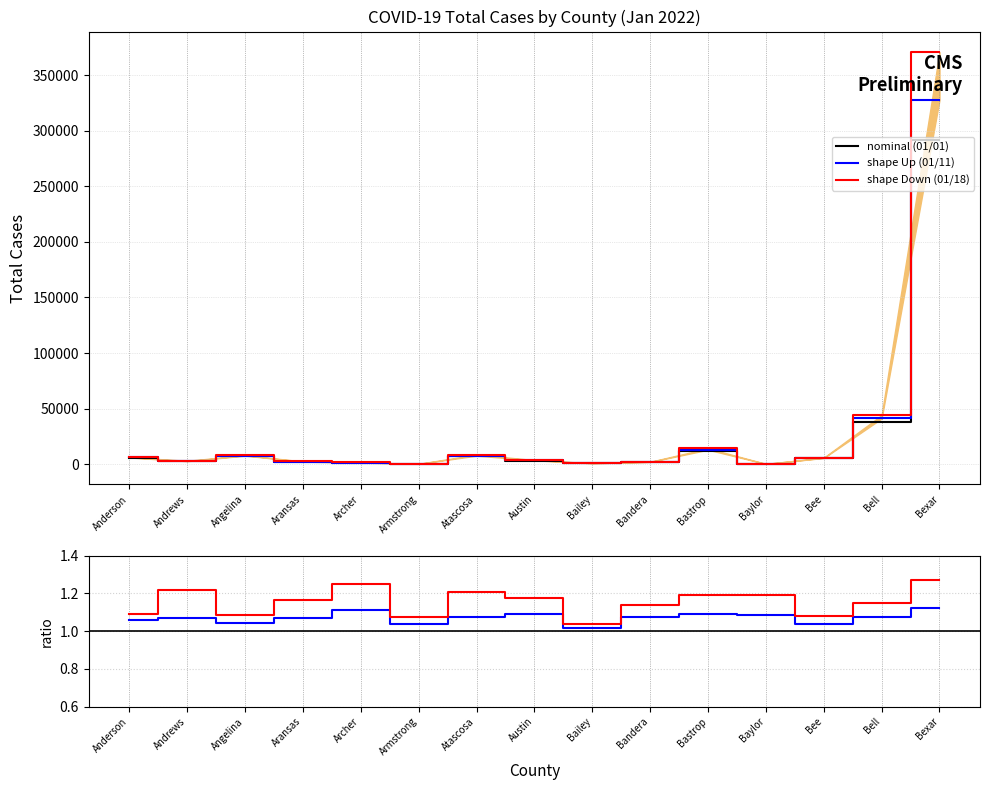

Rank the categories by 01/18/01/01 value from lowest to highest.

Bailey, Armstrong, Bee, Angelina, Anderson, Bandera, Bell, Aransas, Austin, Baylor, Bastrop, Atascosa, Andrews, Archer, Bexar